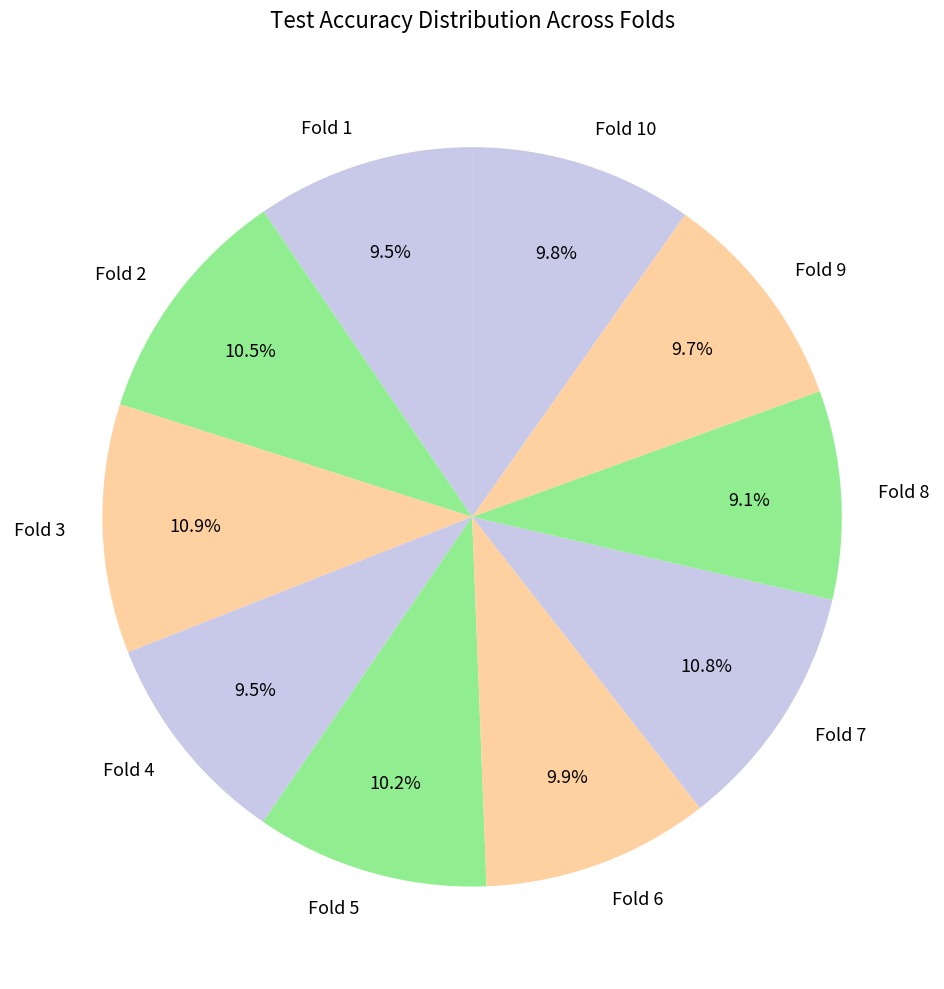

Combined, what portion of the pie is Fold 5 and Fold 10?

20.0%